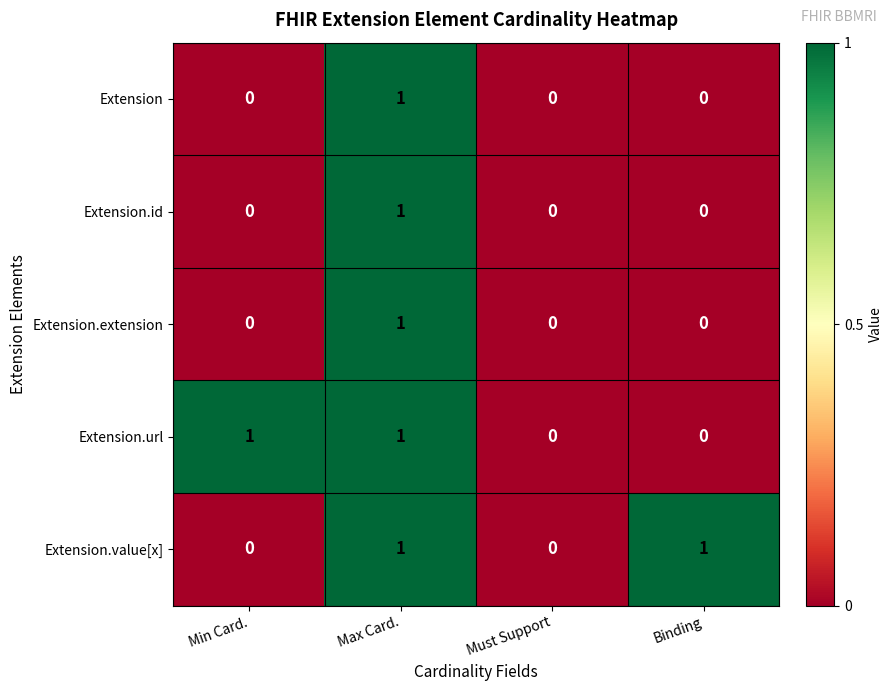

What is the total value across all series at Max Card.?

5